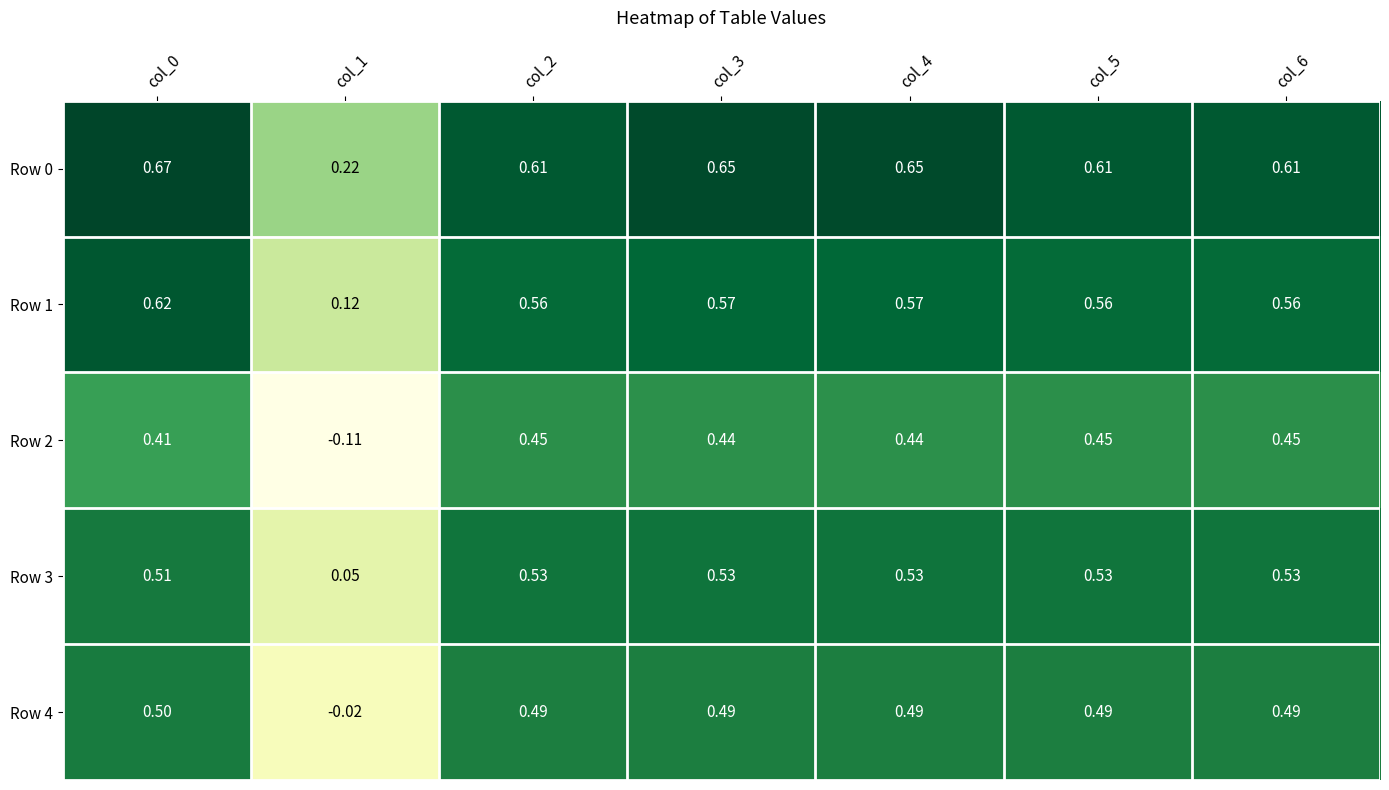

Is the value of Row 1 at col_1 greater than the value of Row 2 at col_3?

No